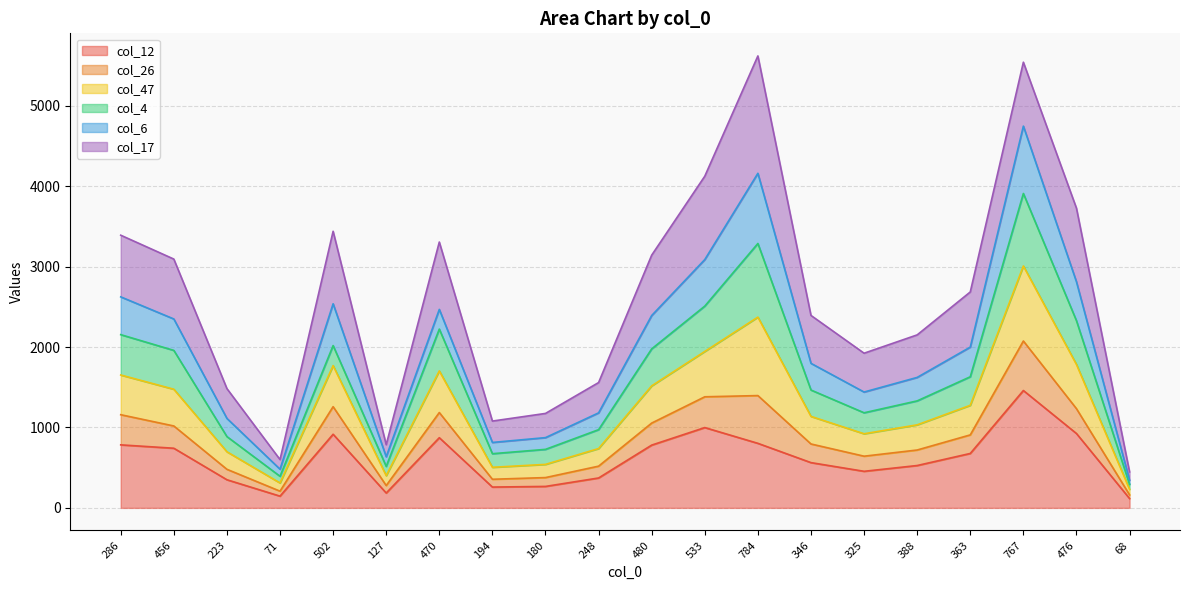

What is the difference between the highest and lowest values at 180?

908